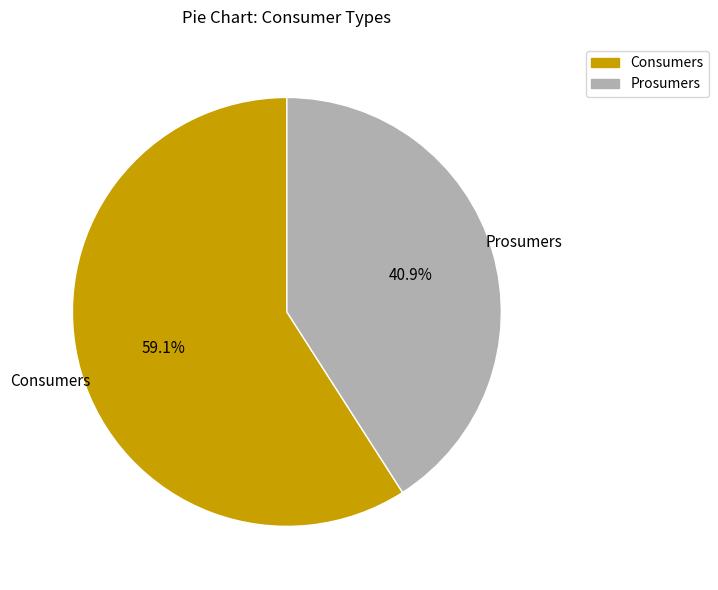

Is it true that Consumers is 59% of the pie?

True